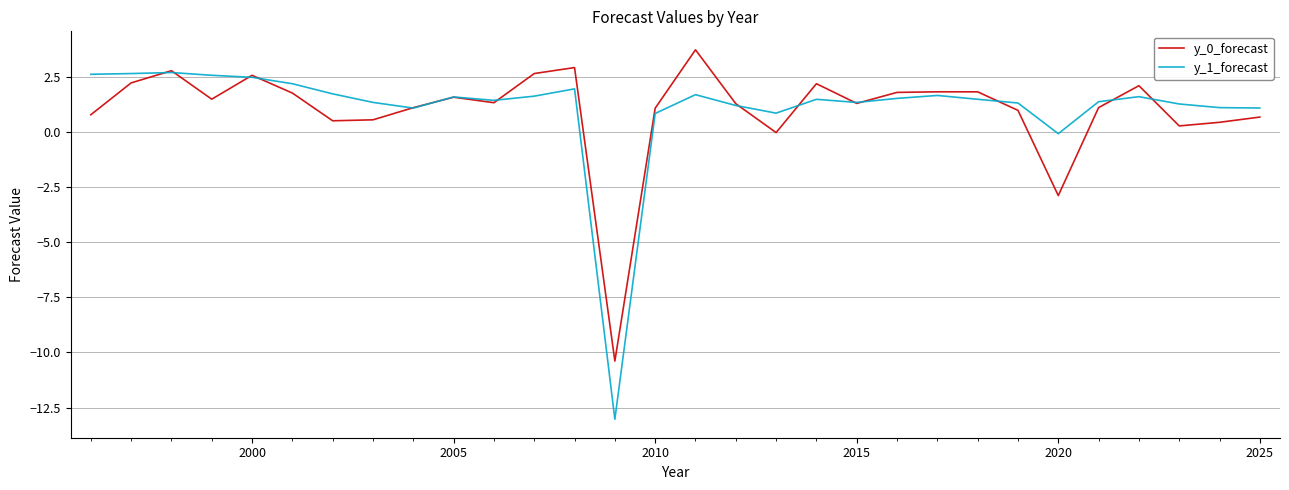

What is the smallest value displayed?

-13.0